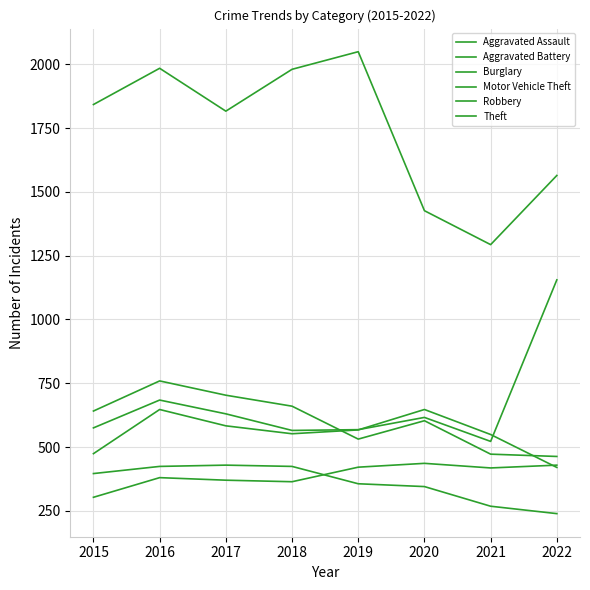

What is the spread (max minus min) of values at 2015?

1539